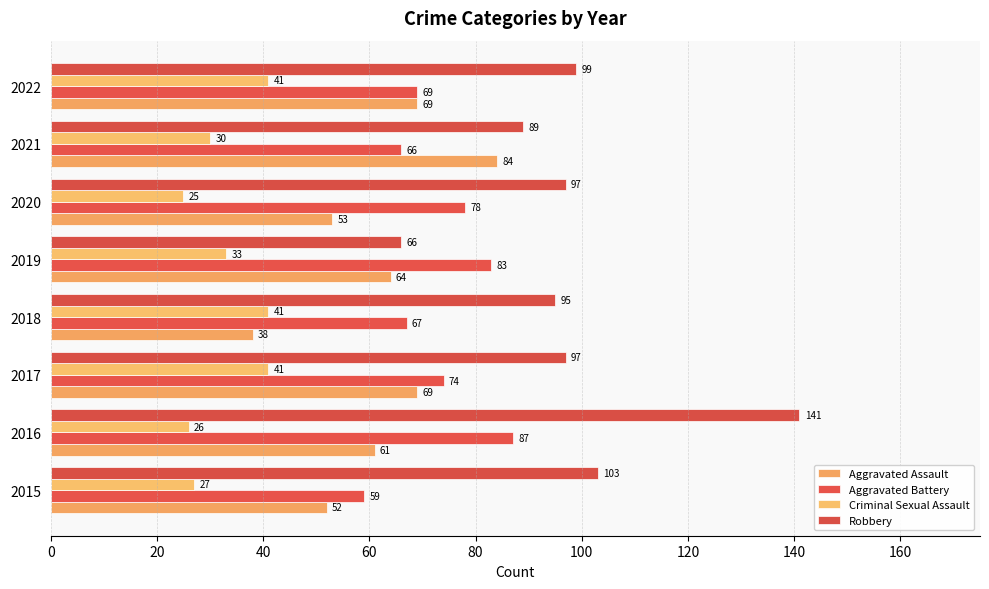

Where is Aggravated Assault nearest to the value 61?

2016